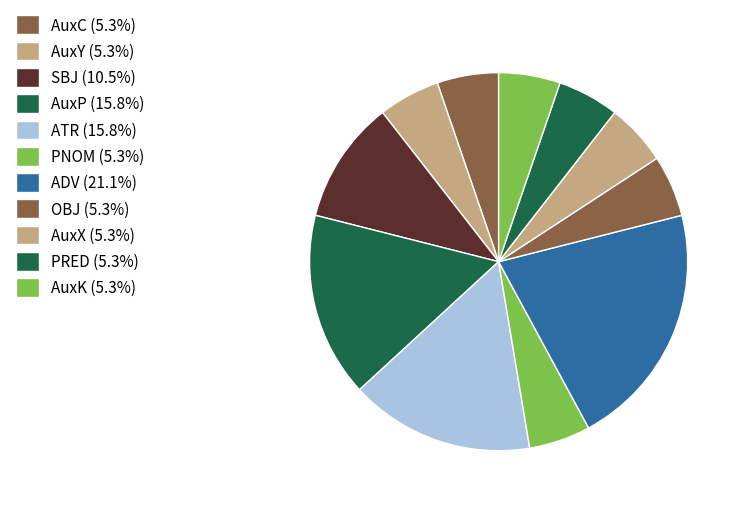

To the nearest percent, what percentage of the pie is AuxP?

16%